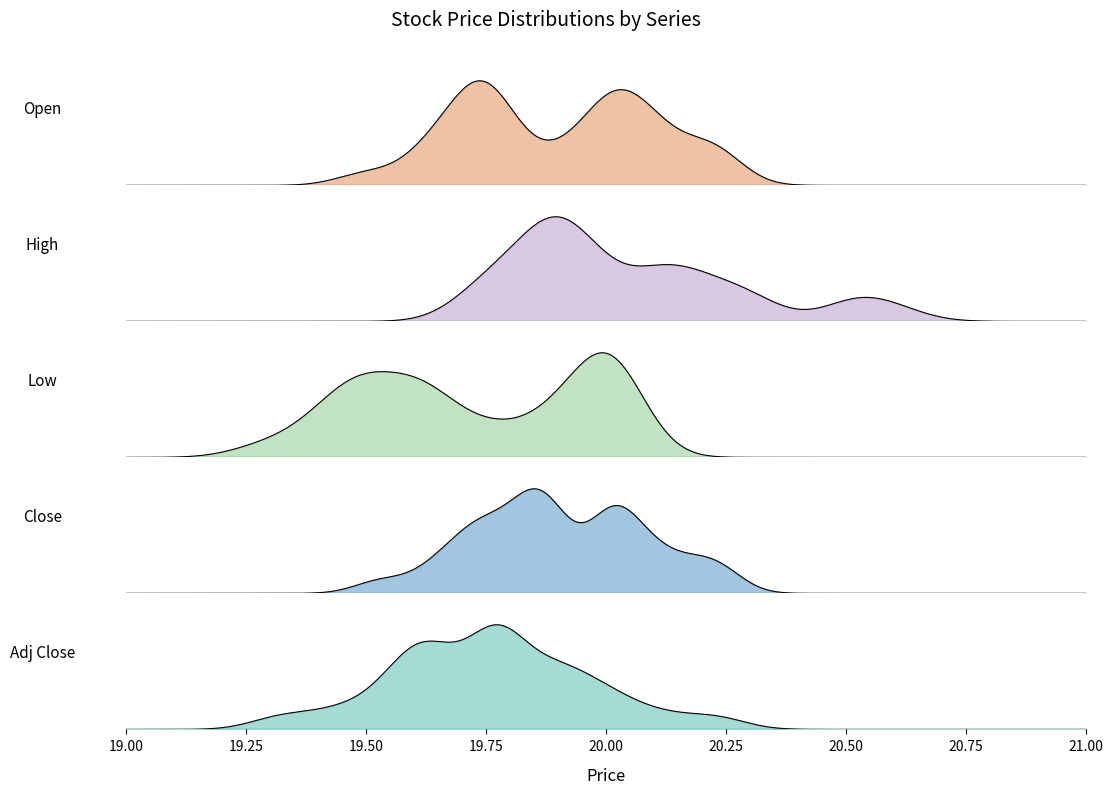

The value of High at 7 is 19.9. True or false?

True